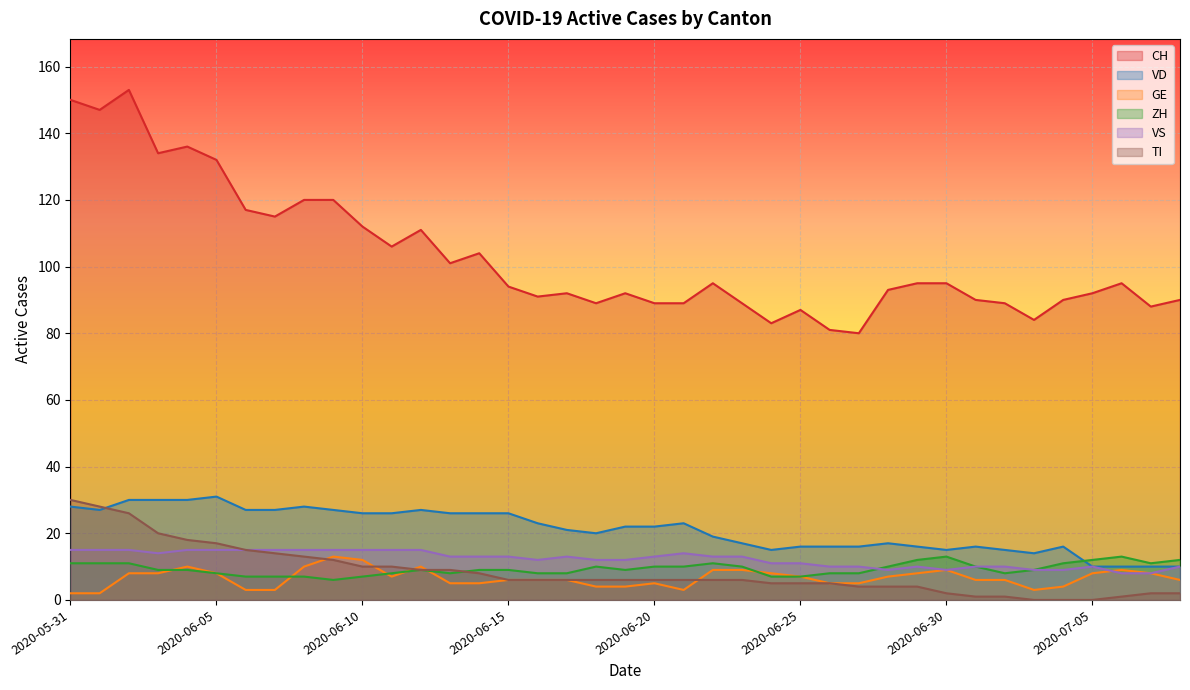

True or false: CH and ZH cross at least once.

False